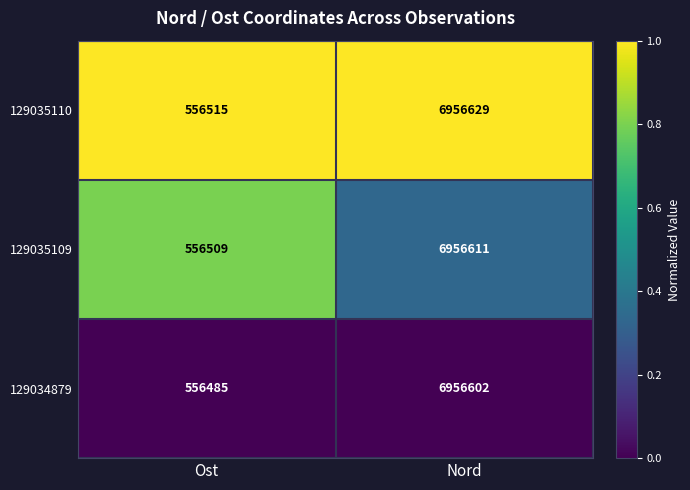

At which category is the sum across all series the highest?

Nord